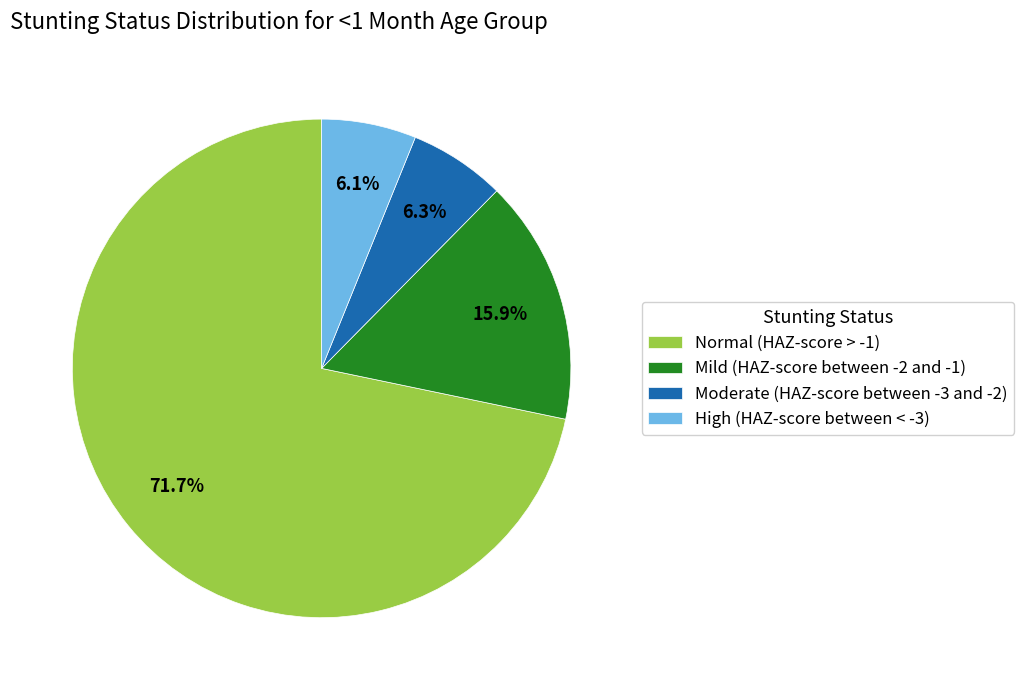

Combined, do Mild (HAZ-score between -2 and -1) and Normal (HAZ-score > -1) account for over 50%?

Yes